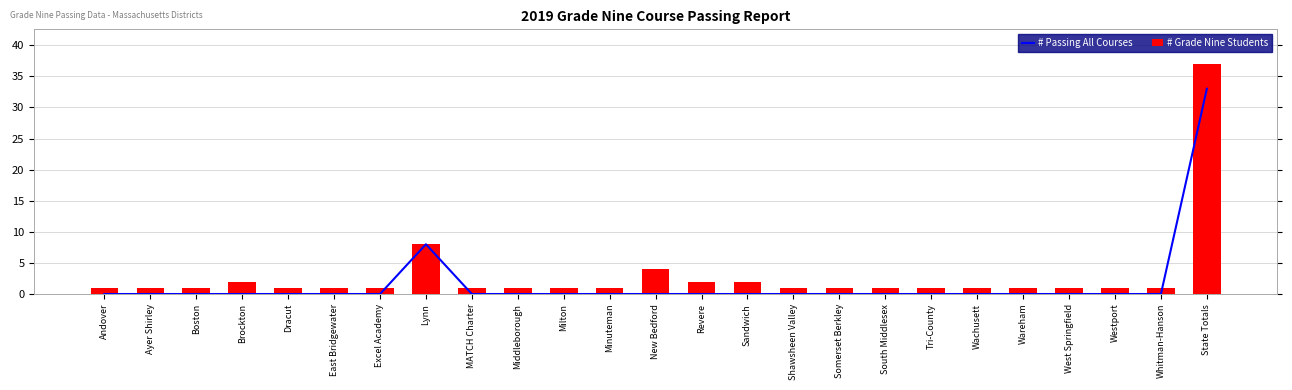

Are the bars horizontal?

No